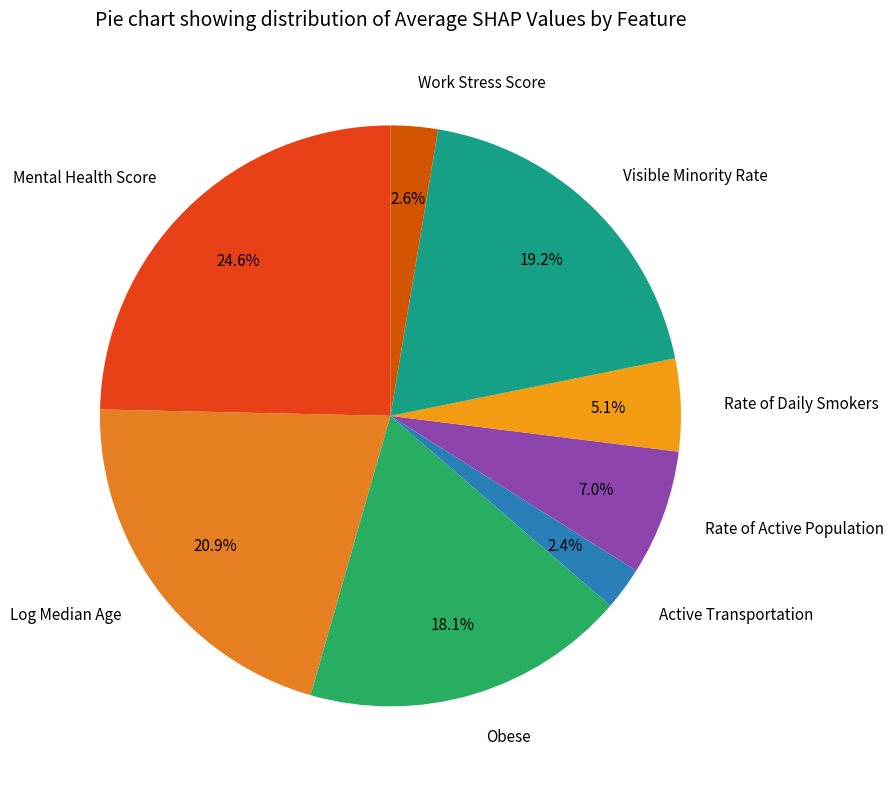

To the nearest percent, what is the difference between the Rate of Daily Smokers and Work Stress Score slice percentages?

3%